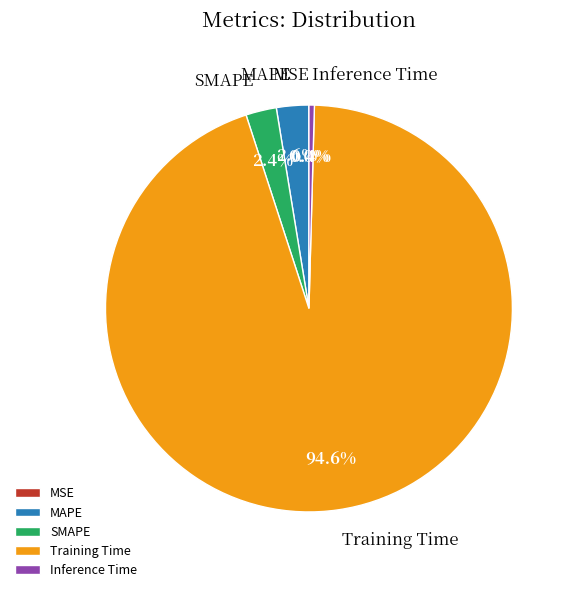

What is the largest slice in the pie chart?

Training Time